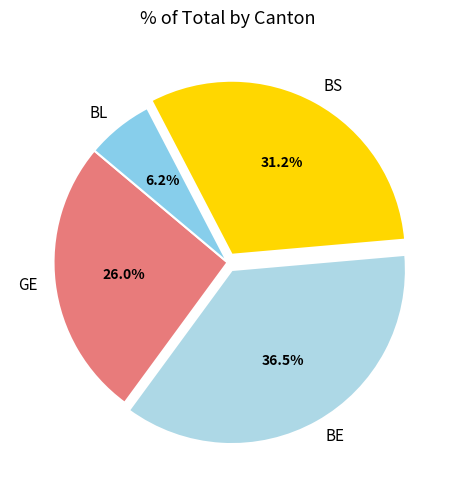

What percentage is NOT represented by BE?

63.5%